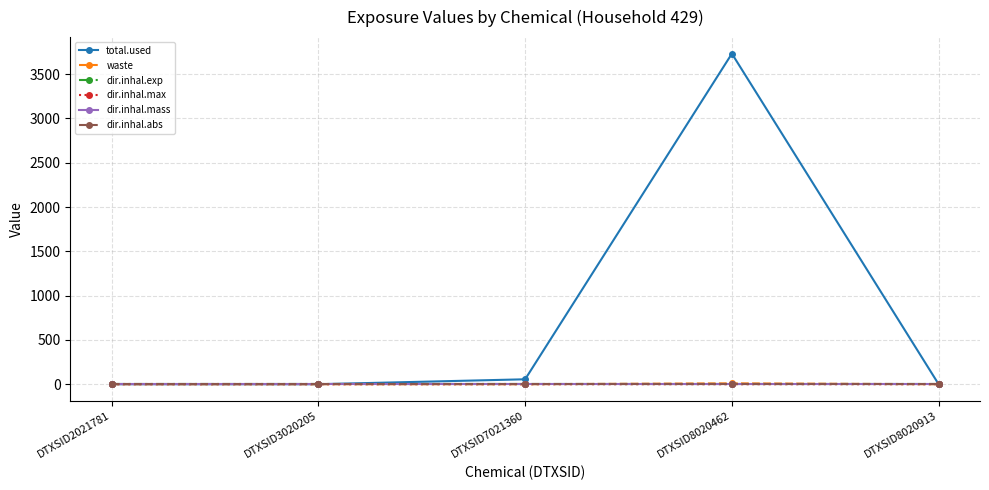

How many lines are shown in the chart?

6